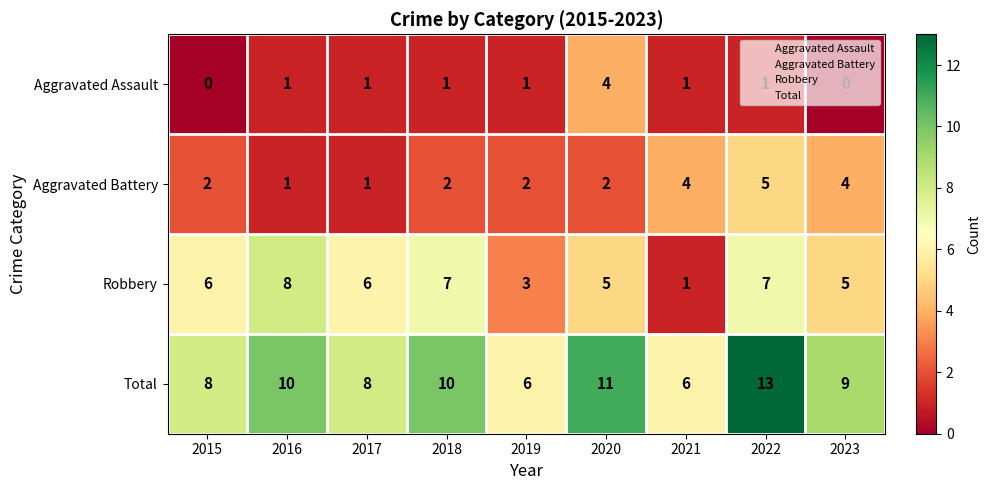

Is it true that Aggravated Assault equals 6 at 2020?

False